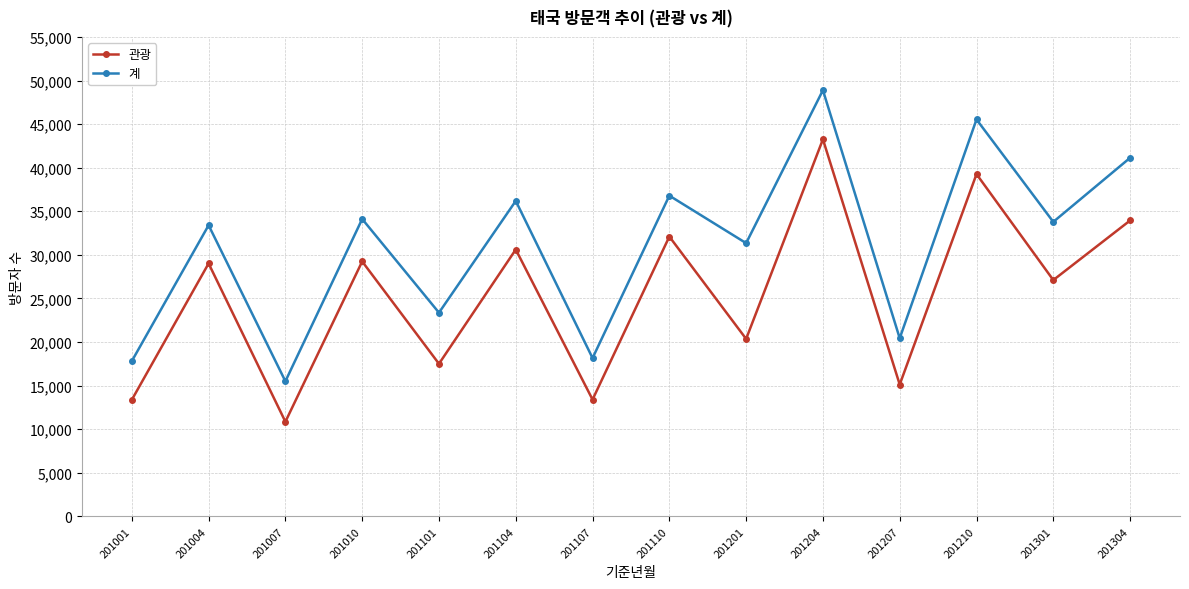

Count the number of data series in this chart.

2